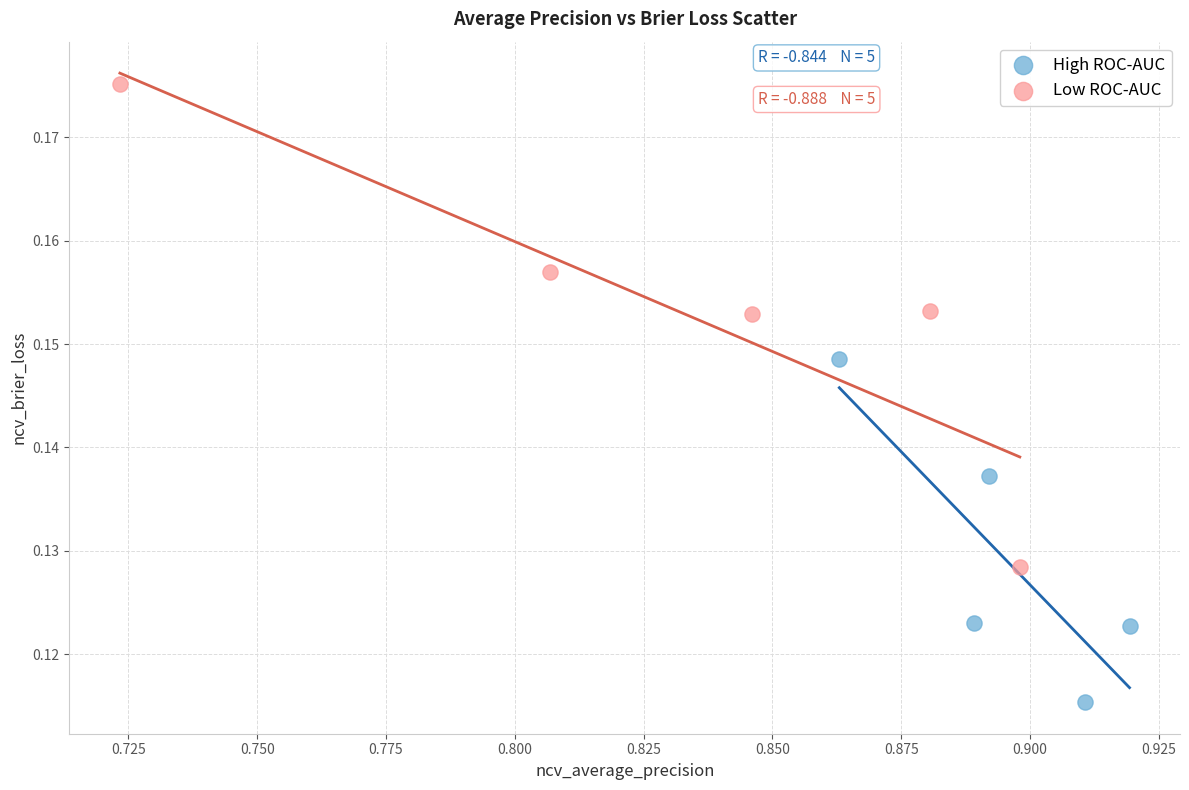

Which series reaches the maximum Y coordinate?

Low ROC-AUC